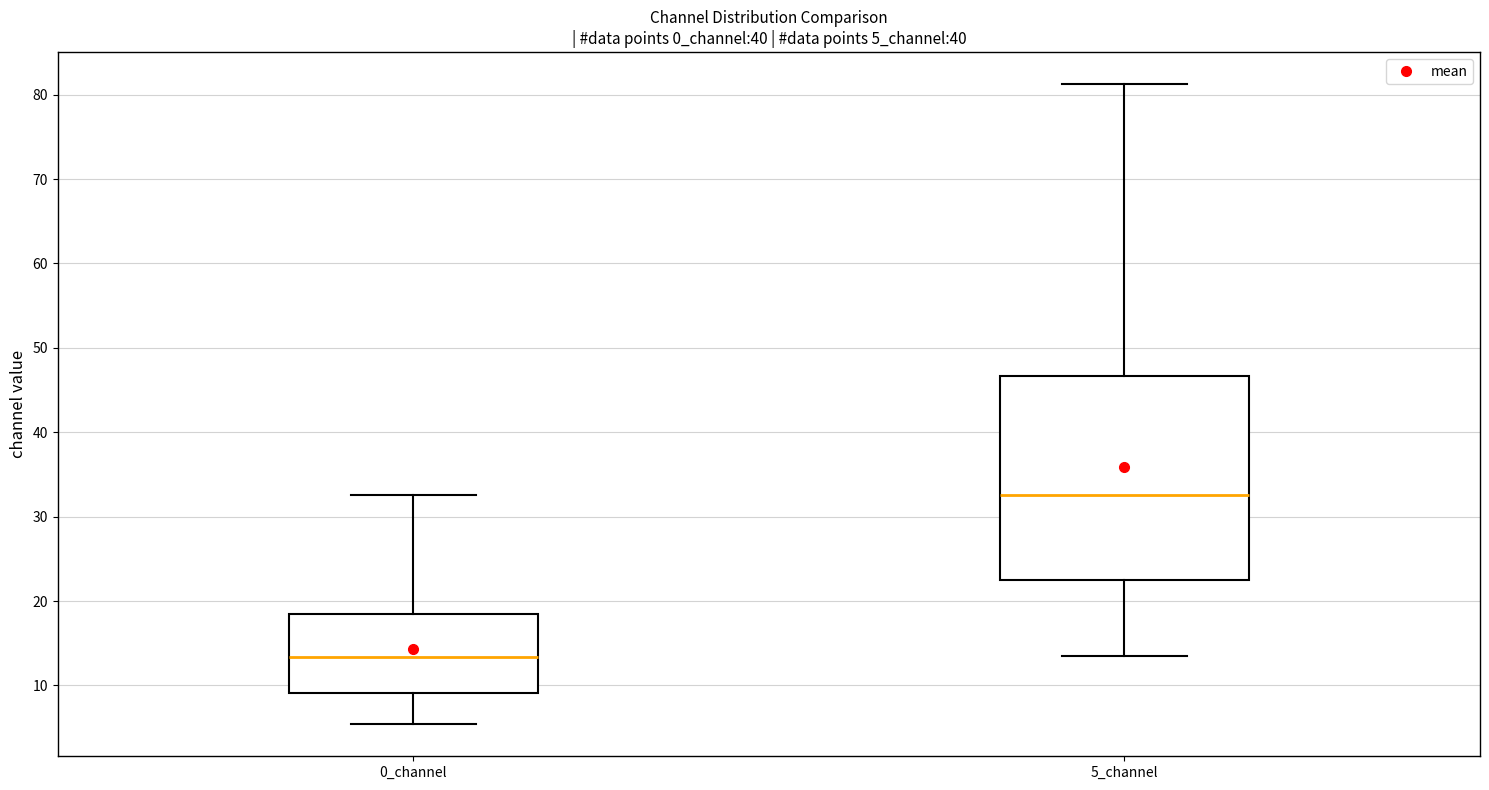

Where is the lower edge of the box for 0_channel on the y-axis? The values are not printed on the chart, so give them approximately, as read against the axis.

9